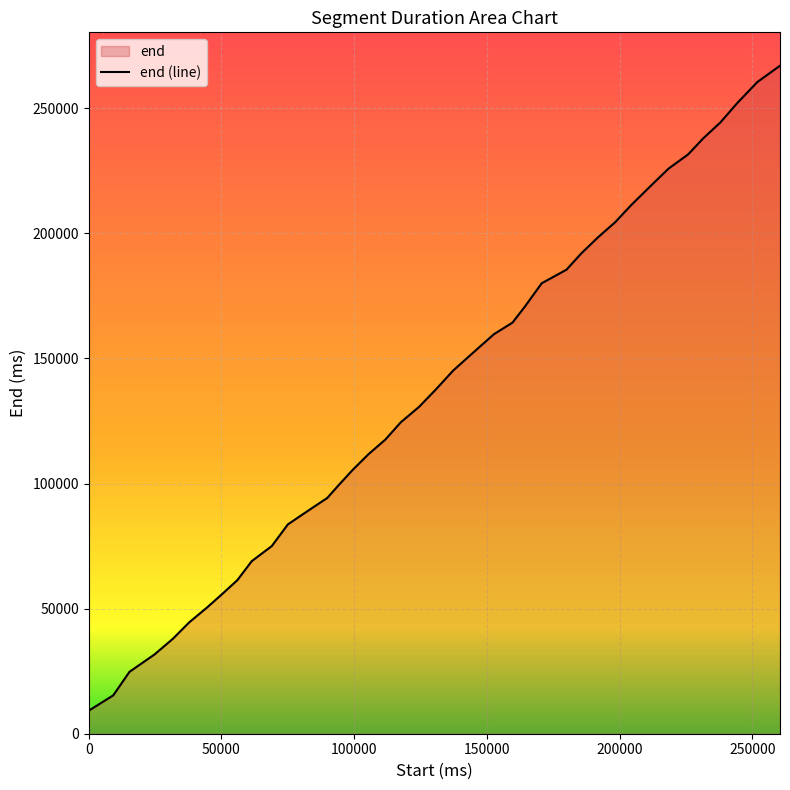

Reading left to right, extract all data points from this chart.

9220	15340	24740	31660	37920	44580	50460	56020	61420	68980	75020	83660	89860	94220	99420	105420	111740	117540	124440	130620	137400	145240	152680	159680	164320	170680	180040	185480	191840	198360	204440	211320	218500	225880	231560	237980	244280	251960	260480	266980